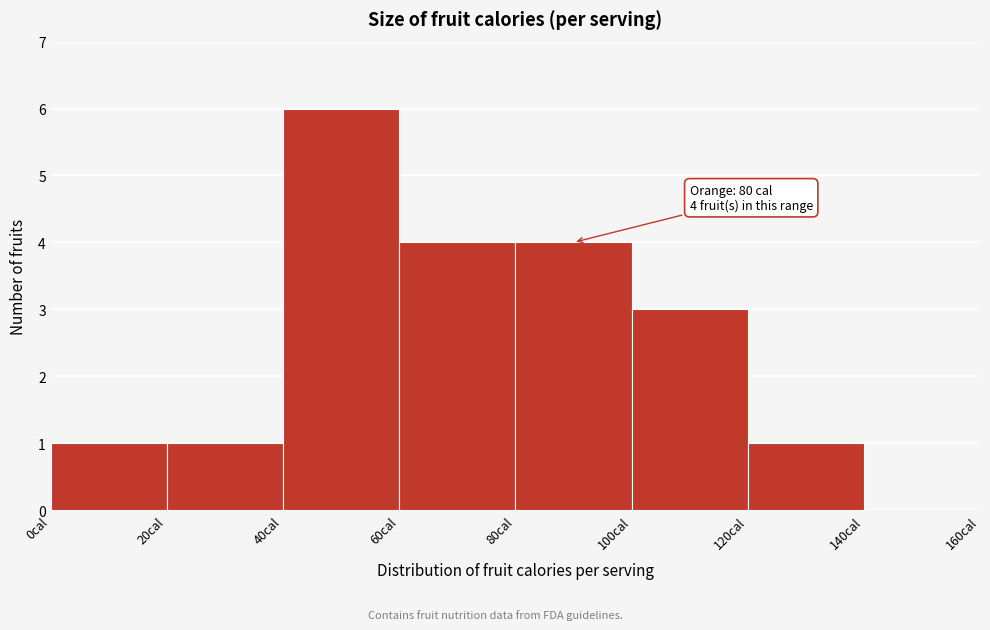

Which range on the x-axis has the tallest bar?

40 to 60